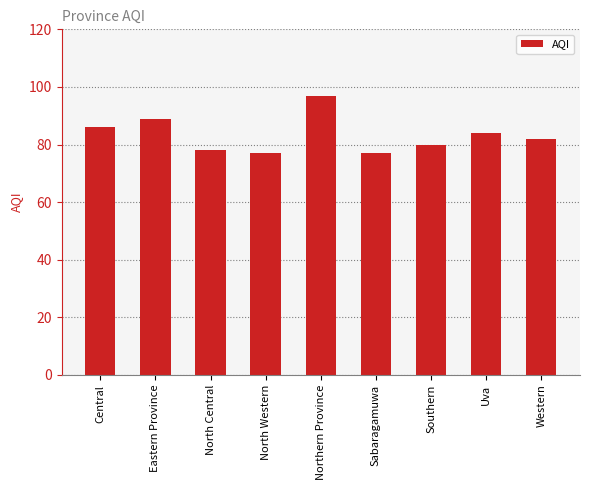

What is the smallest value displayed?

77